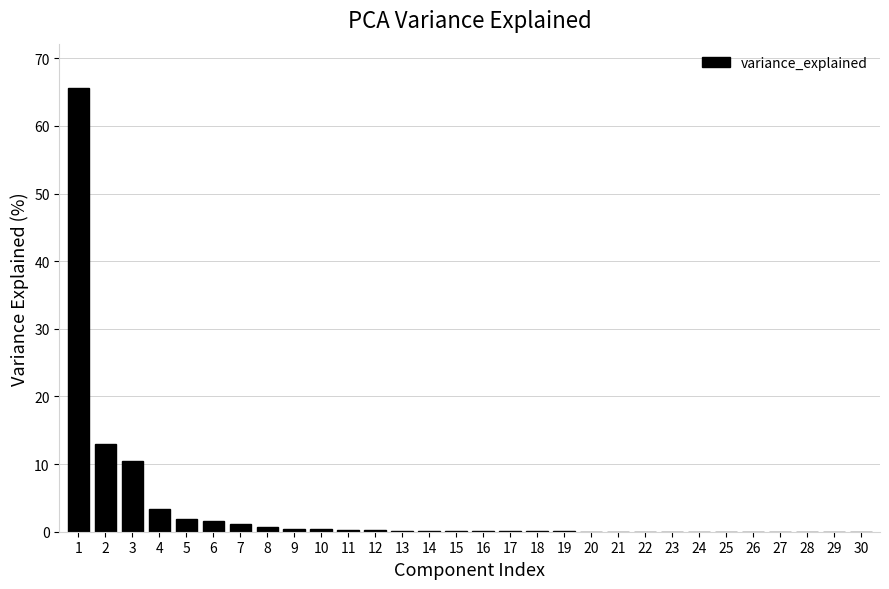

What is the sum of all values?

100.0